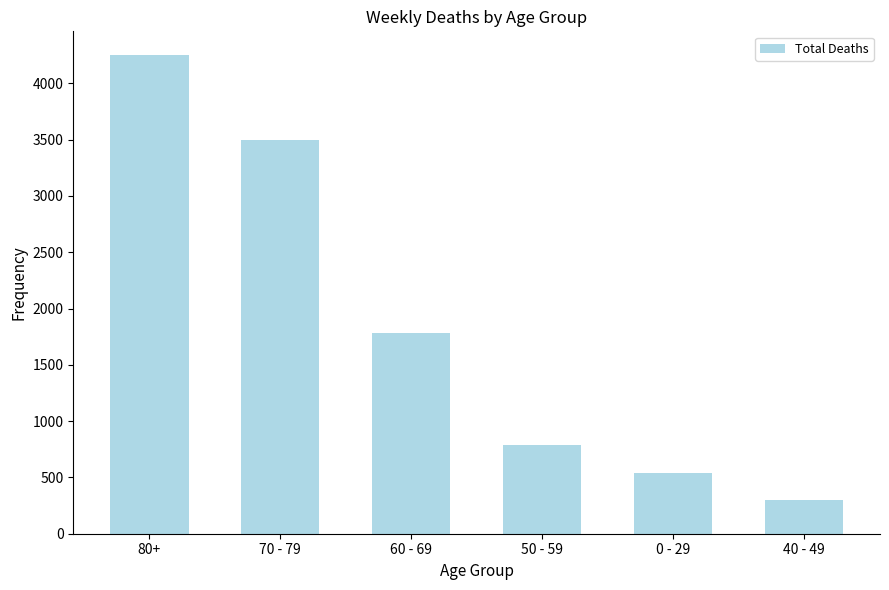

What is the value of the 1st bar from the left?

4250